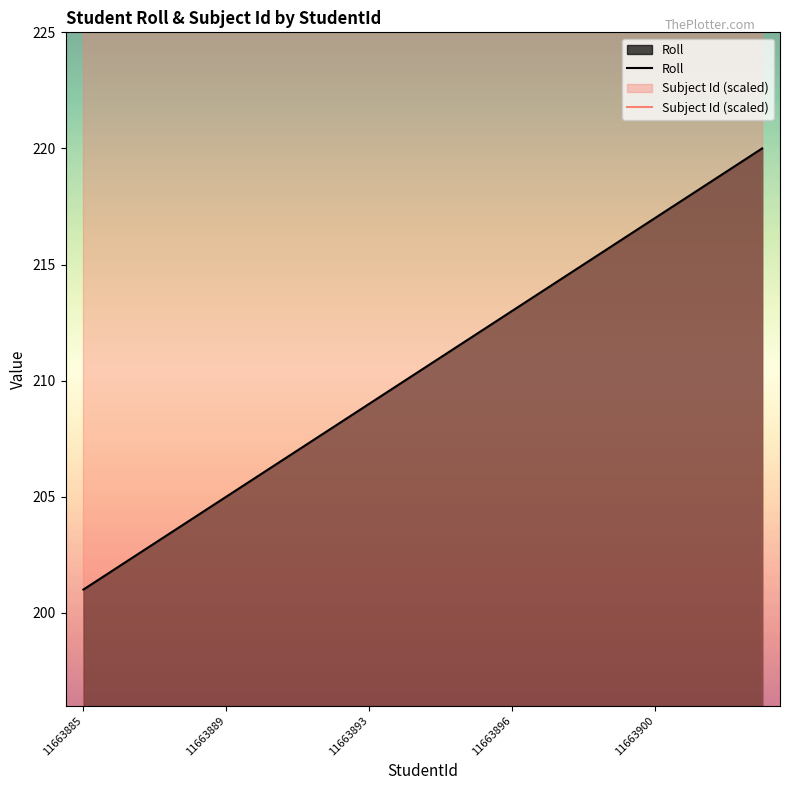

Reading left to right, list all the values displayed in this chart.

Roll: 201	202	203	204	205	206	207	208	209	210	211	212	213	214	215	216	217	218	219	220
Subject Id (scaled): 394	394	394	394	394	394	394	394	394	394	394	394	394	394	394	394	394	394	394	394